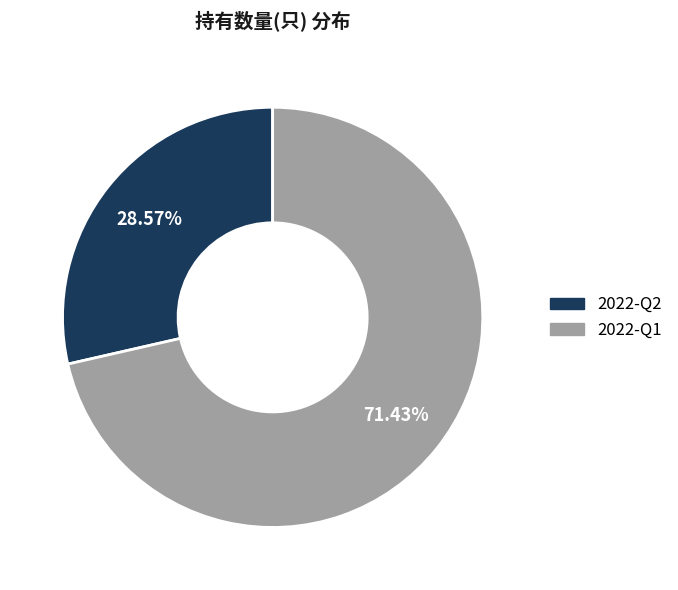

To the nearest percent, what portion does 2022-Q2 represent?

29%